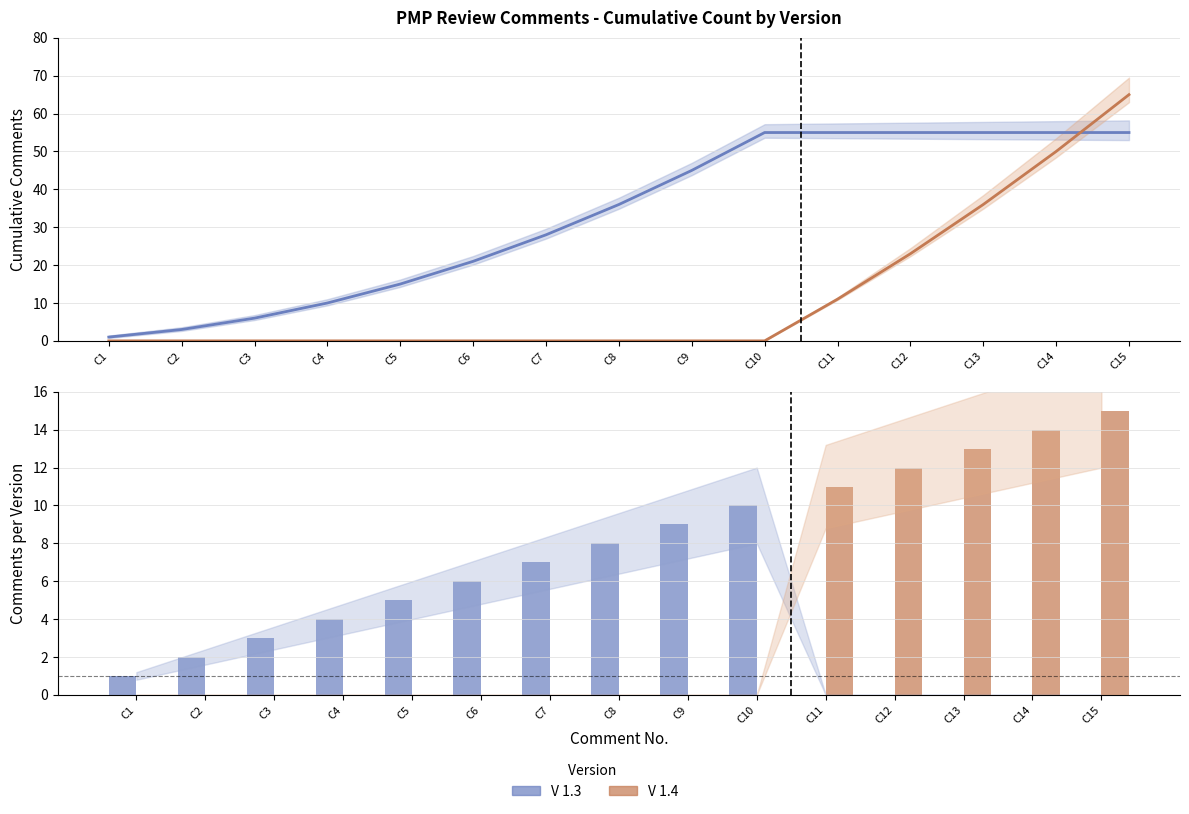

At which category does the chart reach its minimum across all series?

C1